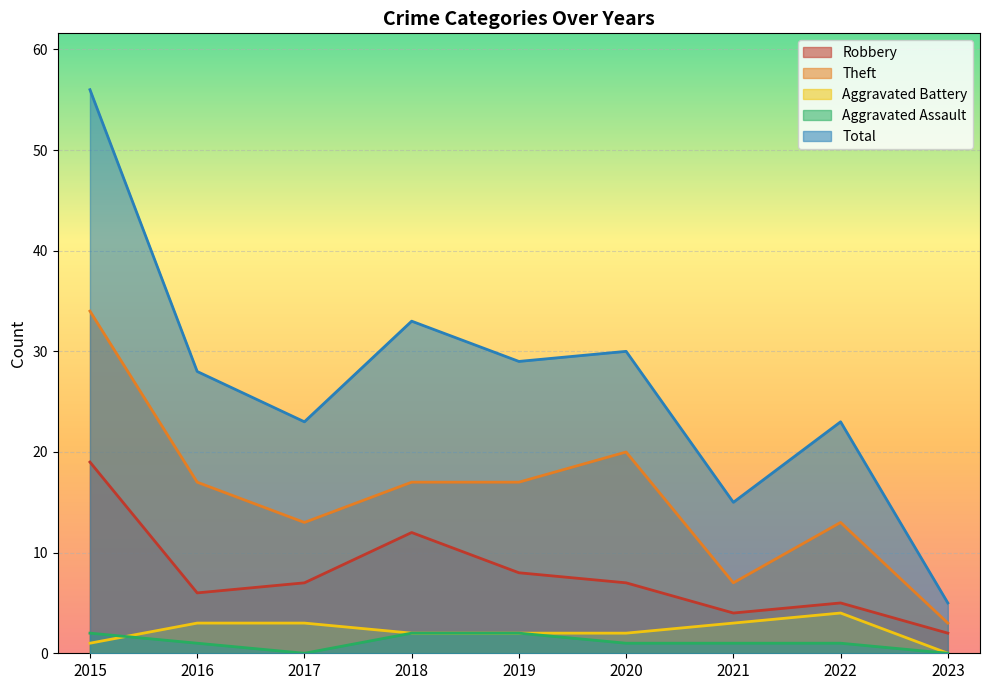

What is the average value of the Theft series?

16